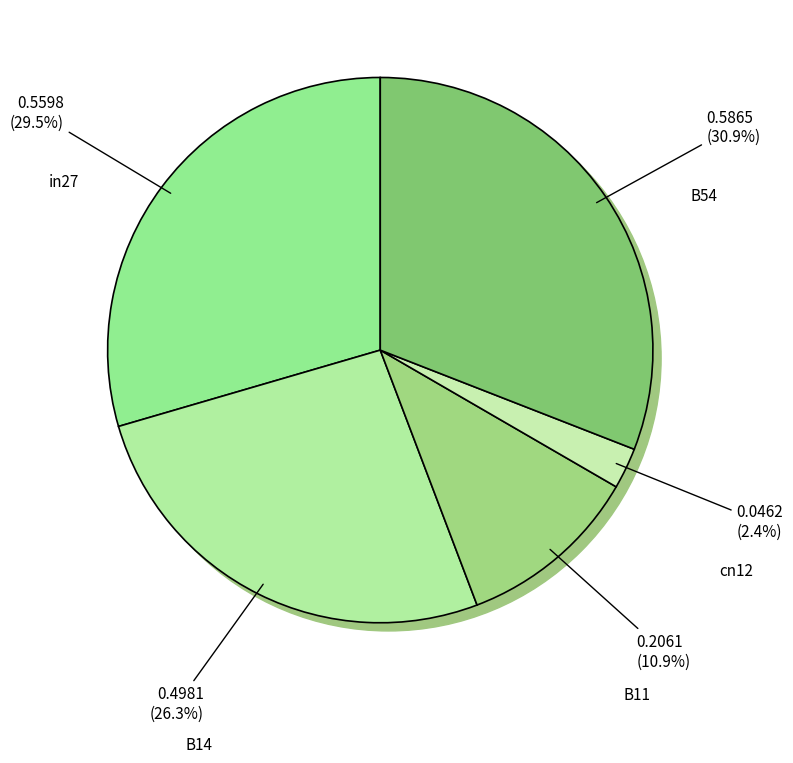

Is there any slice that represents more than half of the pie?

No